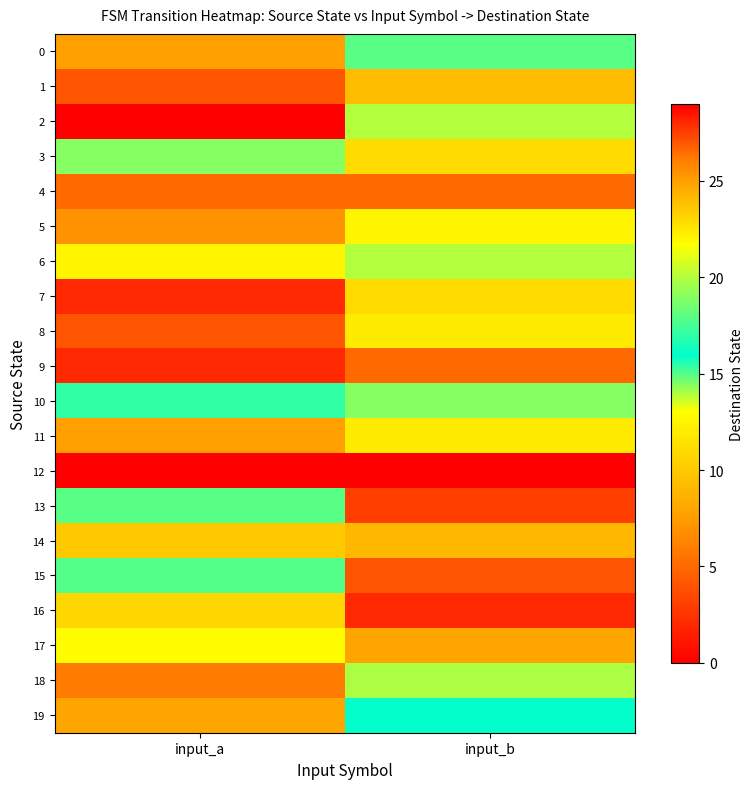

What is the greatest value displayed?

29